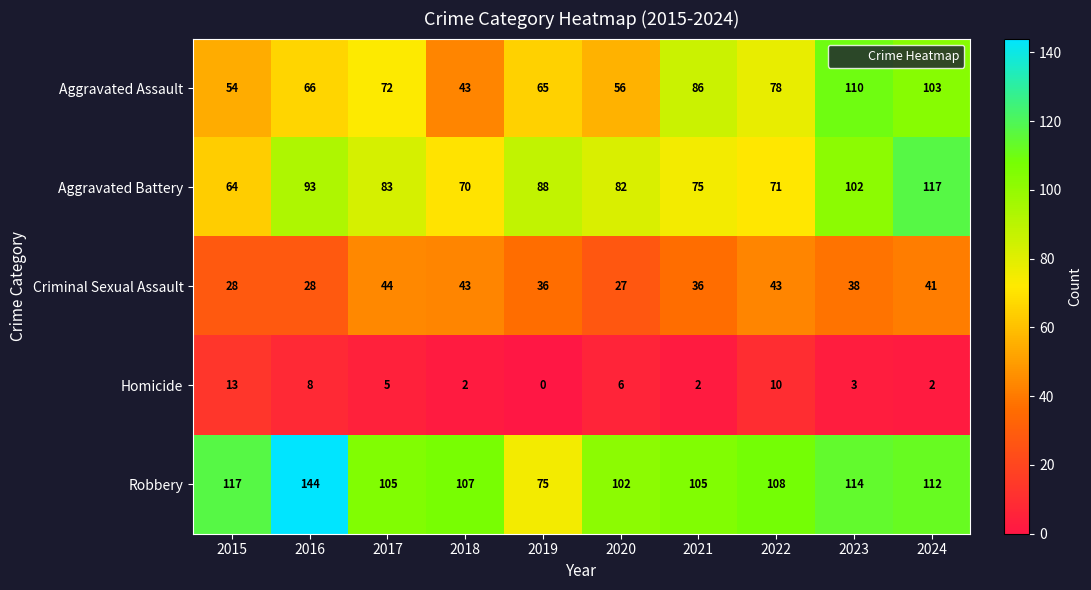

What is the total value across all series at 2017?

309